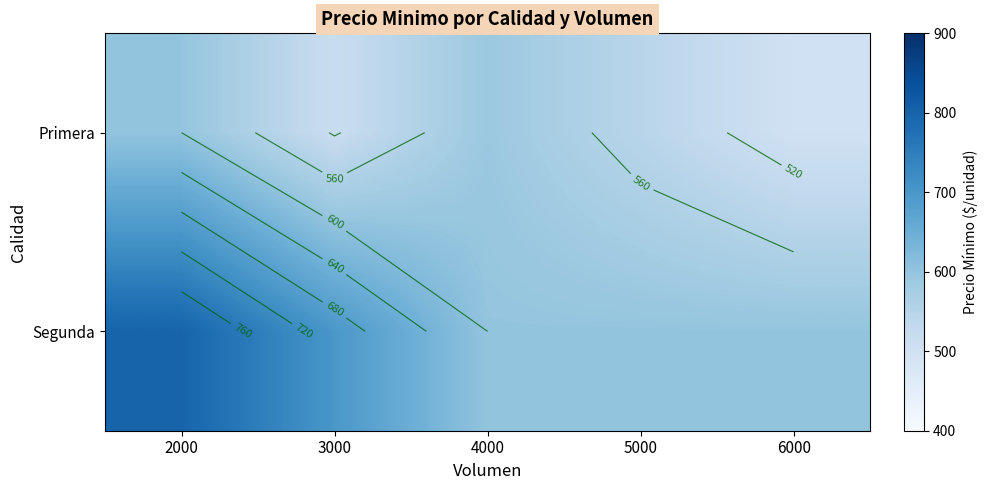

Which series has the widest spread of values?

Segunda